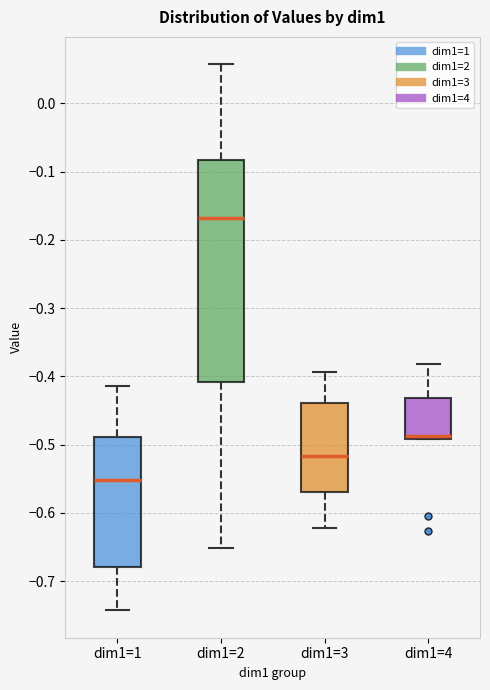

Reading left to right, transcribe this box plot: for each box, give where its median line is, the range the box spans, and where its two whiskers end, as read against the y-axis. The values are not printed on the chart, so give them approximately, as read against the axis.

dim1=1: median -0.55, box -0.68 to -0.49, whiskers -0.74 to -0.41
dim1=2: median -0.17, box -0.41 to -0.08, whiskers -0.65 to 0.06
dim1=3: median -0.52, box -0.57 to -0.44, whiskers -0.62 to -0.39
dim1=4: median -0.49 (just above the box's lower edge), box -0.49 to -0.43, whiskers -0.49 to -0.38